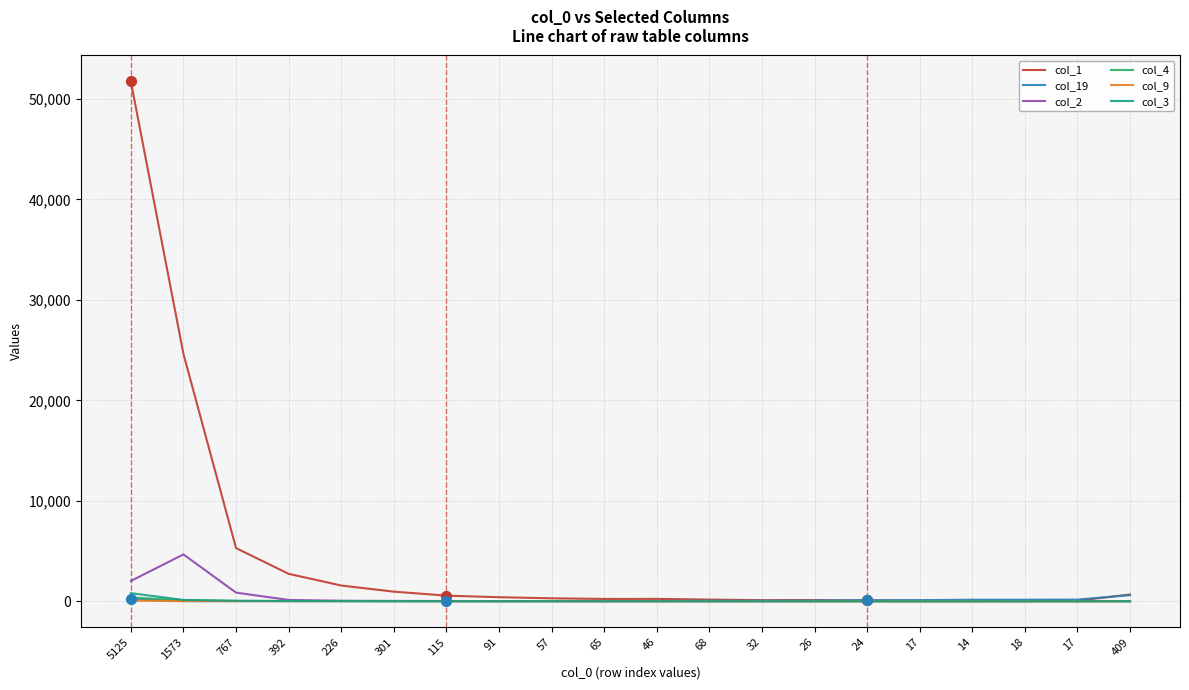

Does the chart have visible grid lines?

Yes